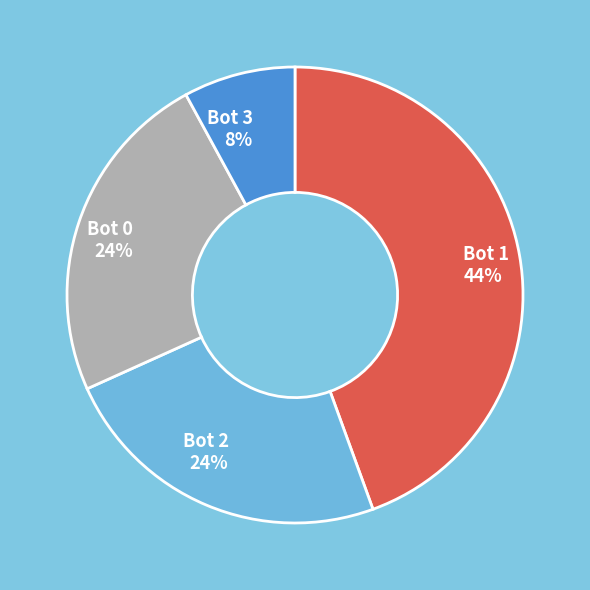

What percentage is the Bot 2 slice, to the nearest percent?

24%